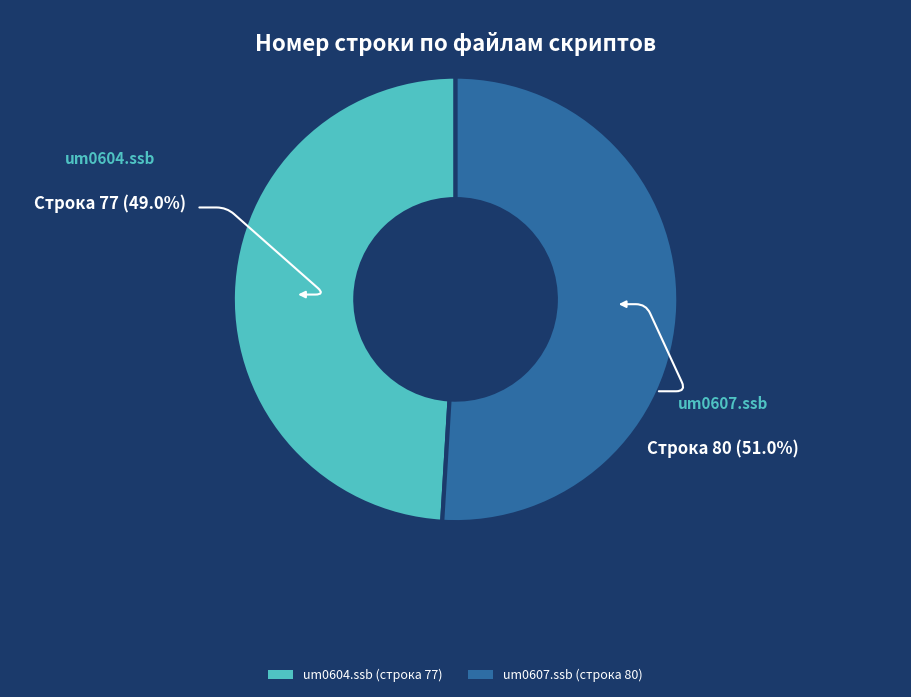

Is um0607.ssb (строка 80) the majority of the pie?

Yes